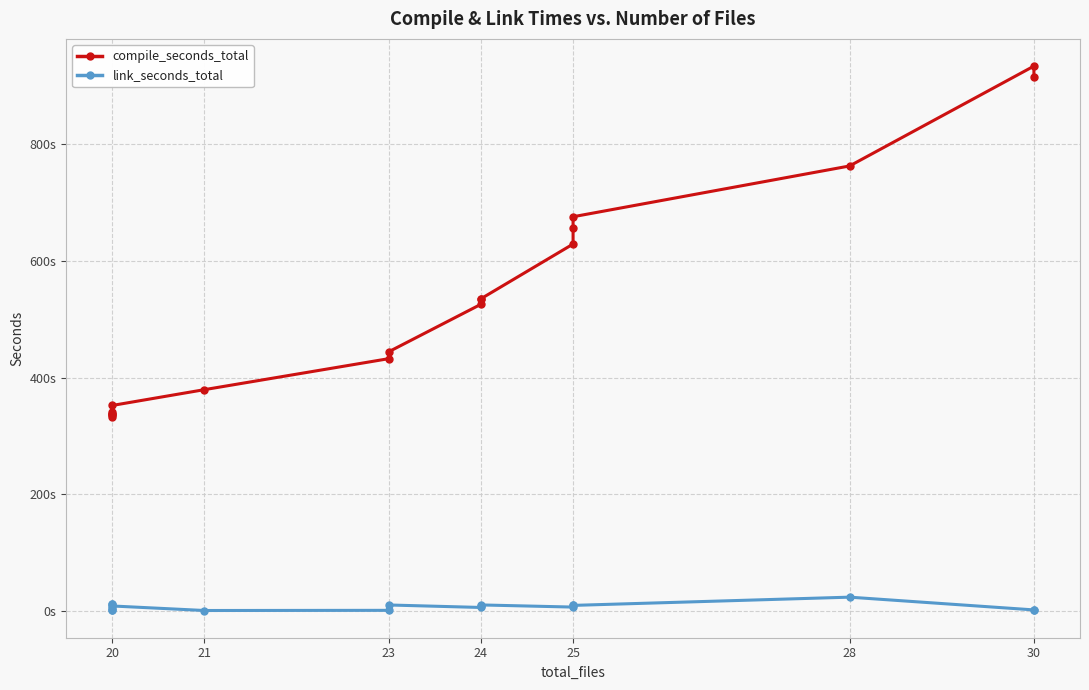

True or false: compile_seconds_total and link_seconds_total intersect in this chart.

False